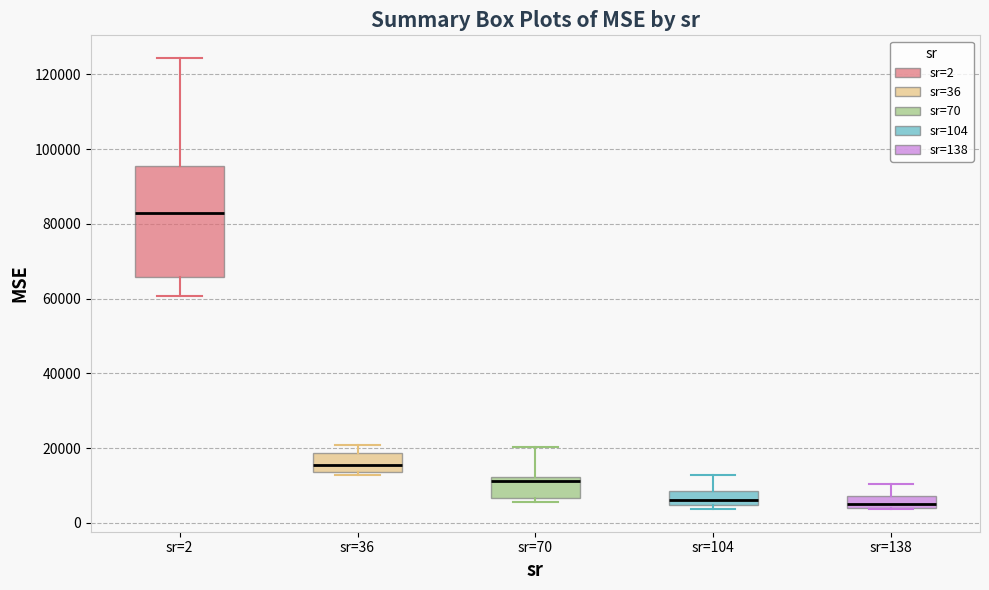

Where is the lower edge of the box for sr=70 on the y-axis? The values are not printed on the chart, so give them approximately, as read against the axis.

6000